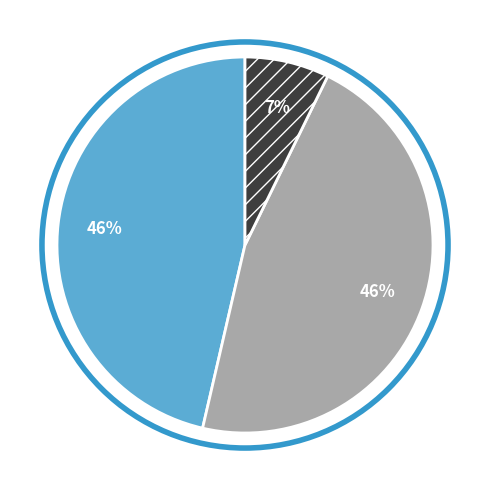

How many segments does this pie chart have?

3